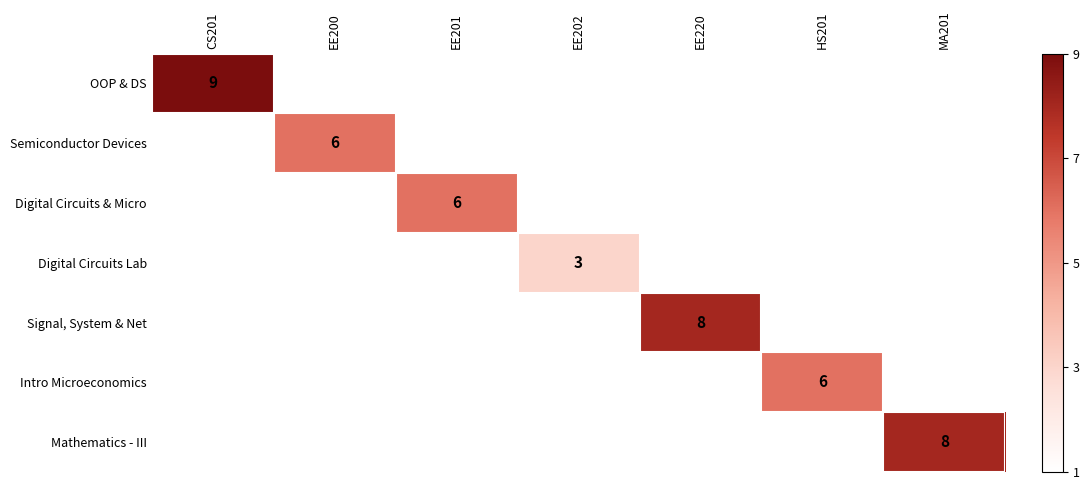

The Digital Circuits Lab series shows 0 at EE200. True or false?

True